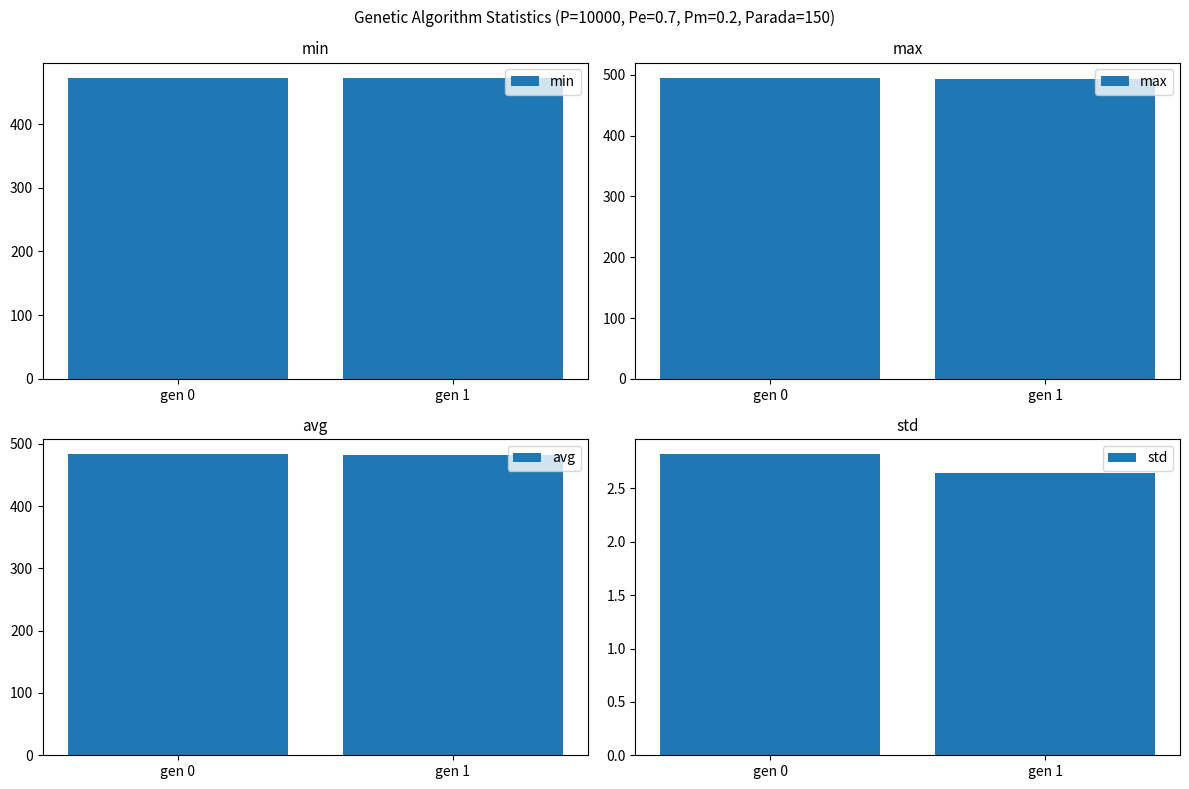

What is the sum of all std values?

5.5